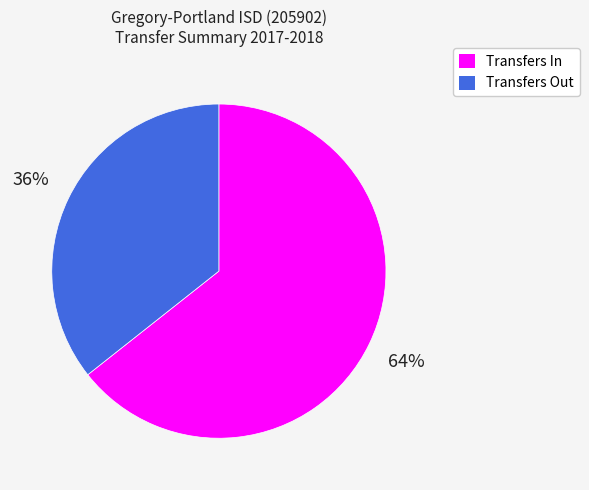

How many segments does this pie chart have?

2